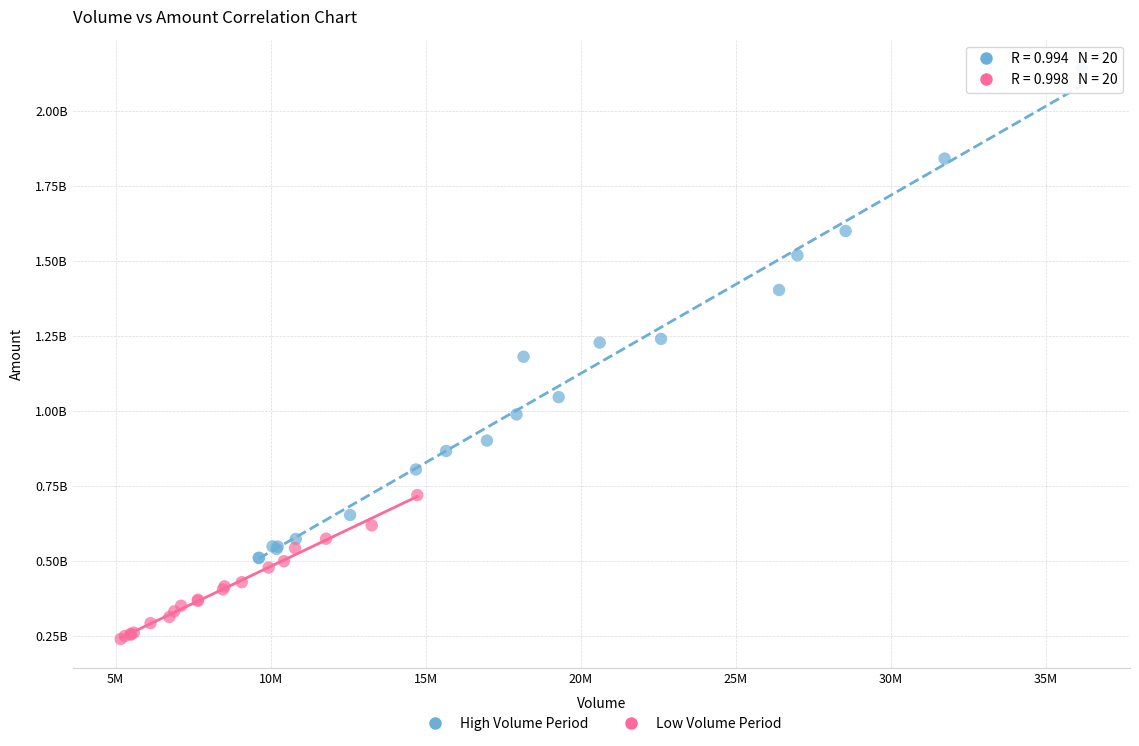

What are all the series names shown in the legend?

High Volume Period, Low Volume Period